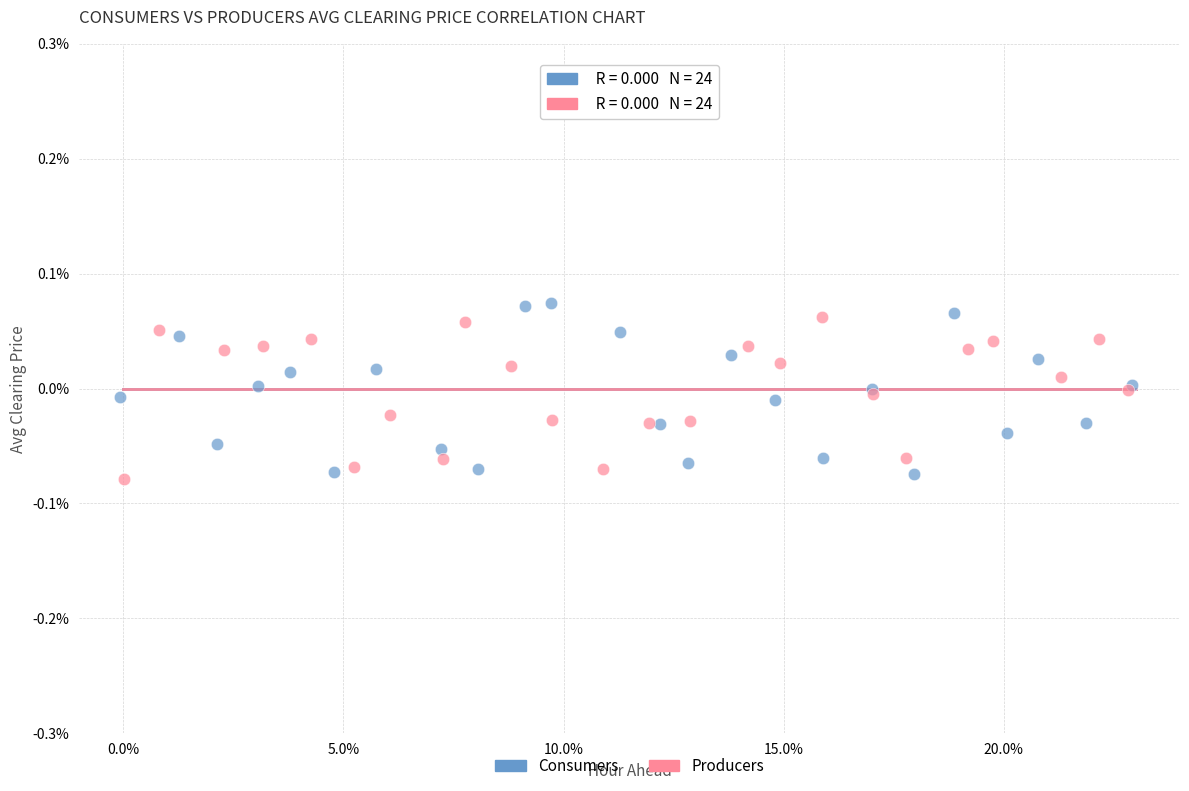

What are all the series names shown in the legend?

Consumers, Producers